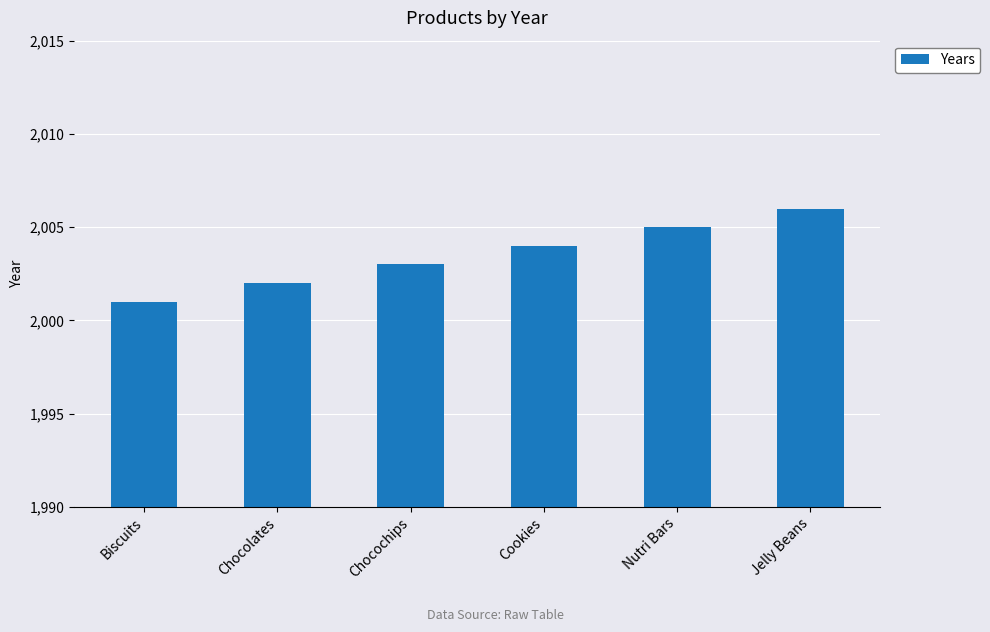

Which label corresponds to the smallest value in the chart?

Biscuits